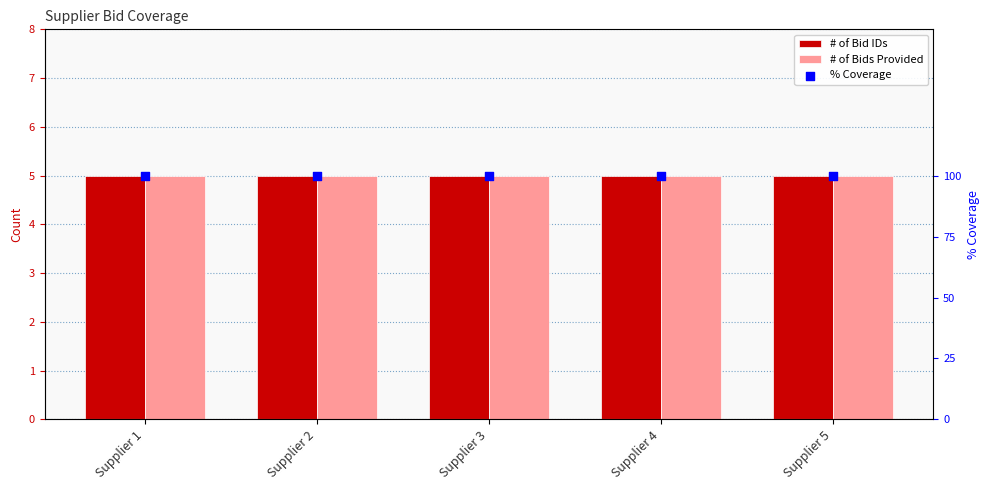

At which category is the sum across all series the highest?

Supplier 1